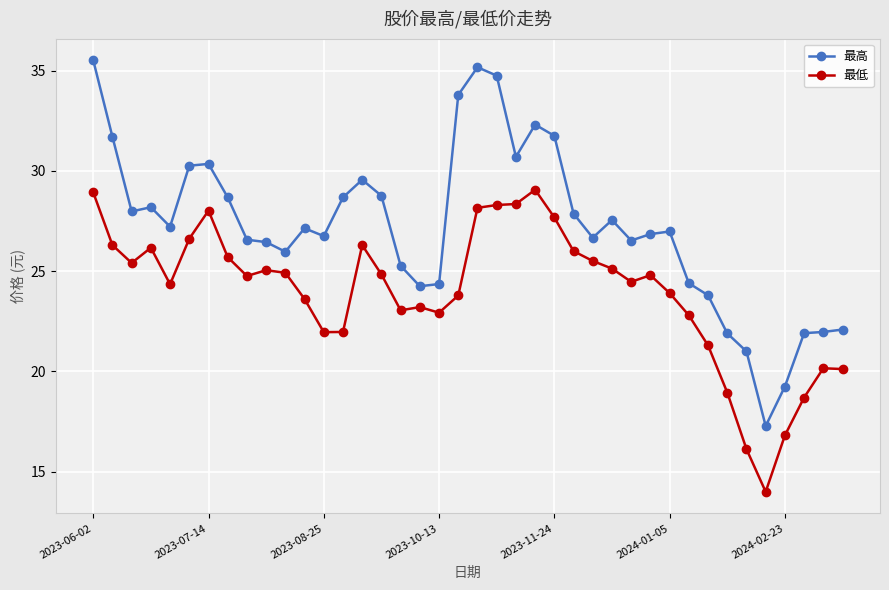

True or false: 最低 has more than 2 interior local peaks.

True